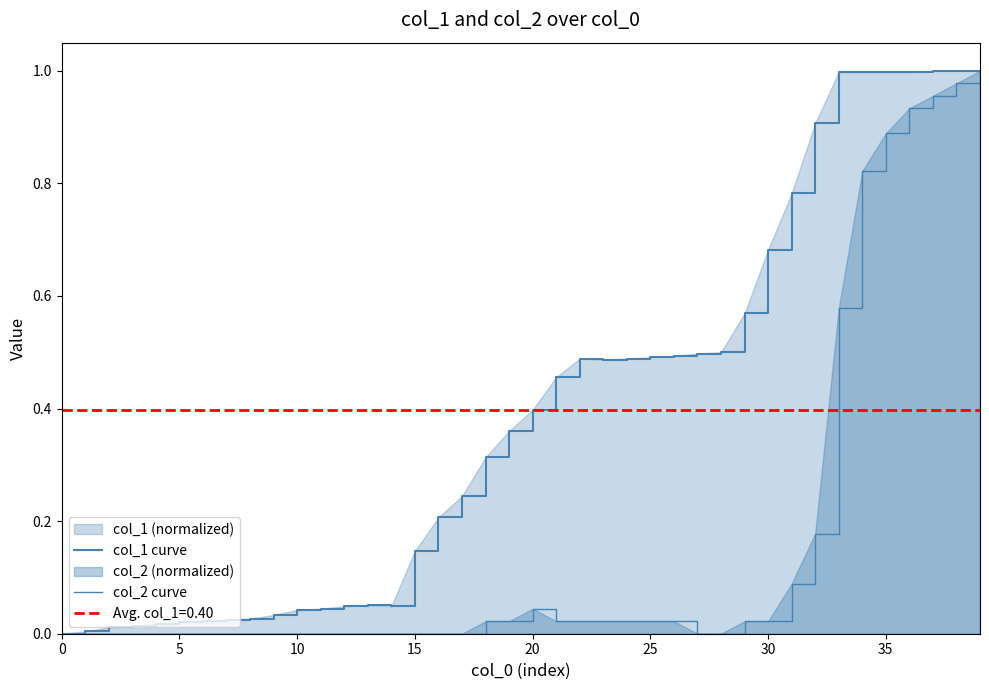

Which series changed the most between 0 and 12?

col_1 curve